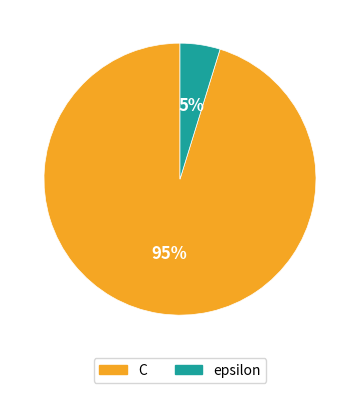

To the nearest percent, what percentage of the pie is C?

95%